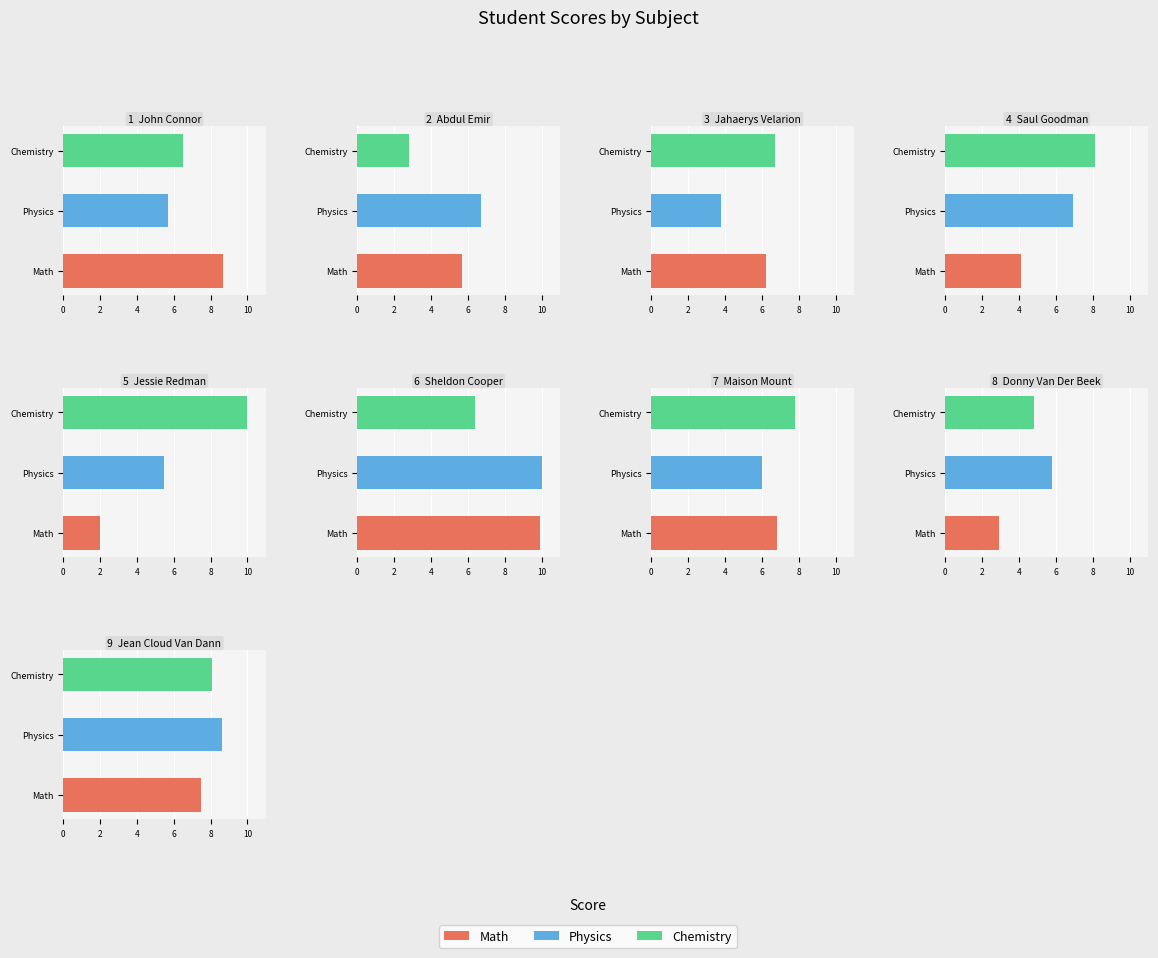

Is the value of Chemistry at Sheldon Cooper greater than the value of Math at Jean Cloud Van Dann?

No